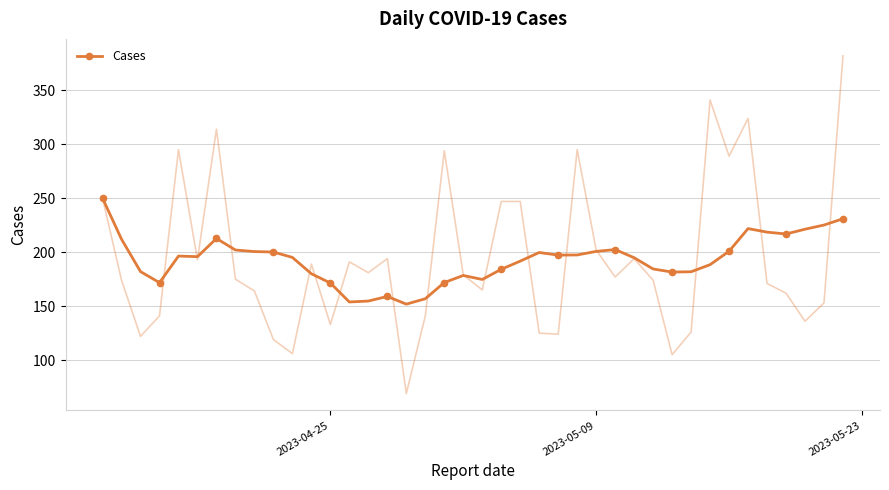

What is the difference between the maximum and minimum values?

98.1